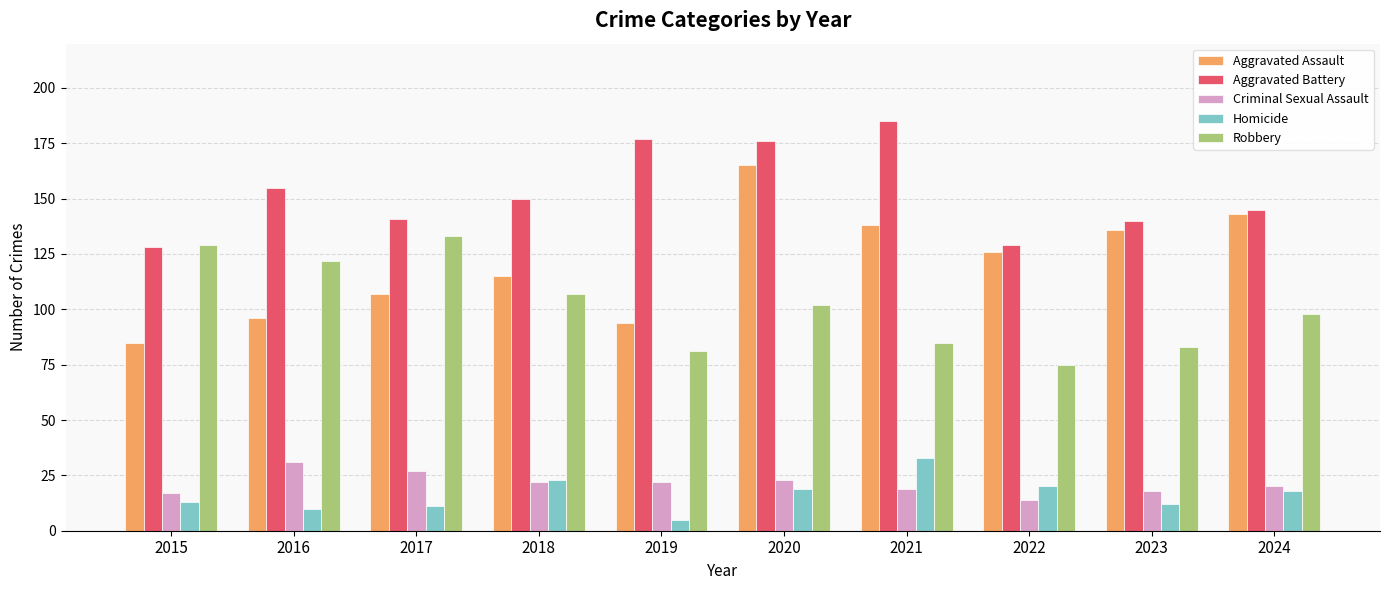

How many groups of bars are there?

10